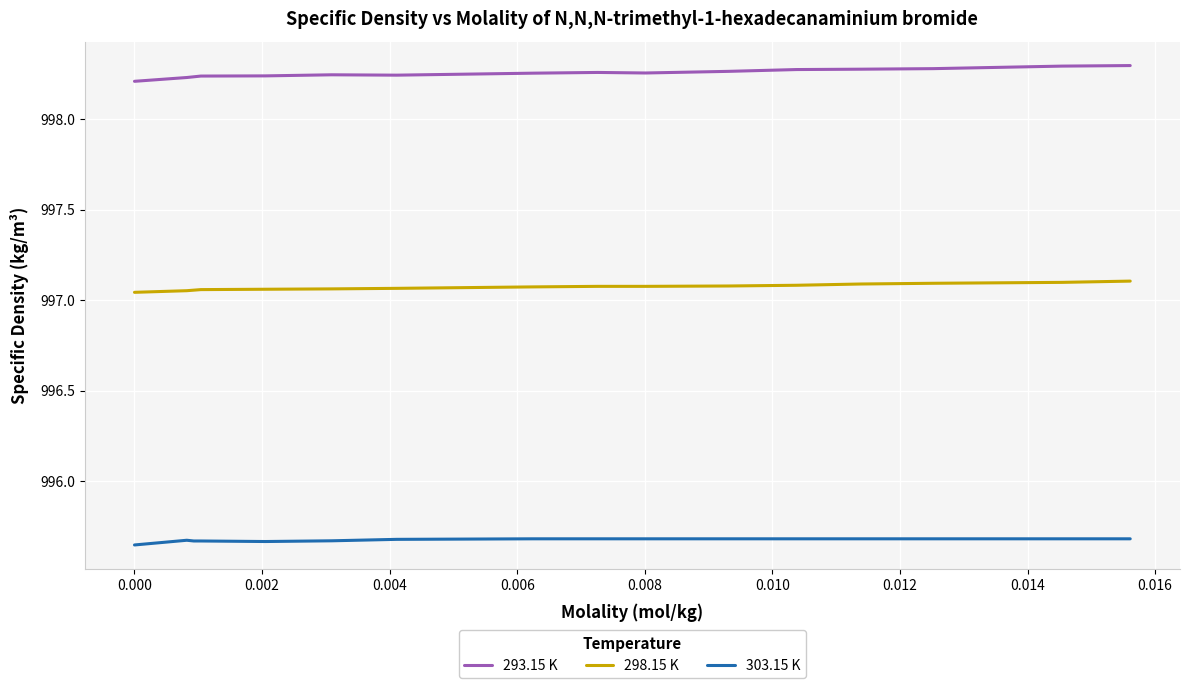

List the series in order of their peak value, highest first.

293.15 K, 298.15 K, 303.15 K